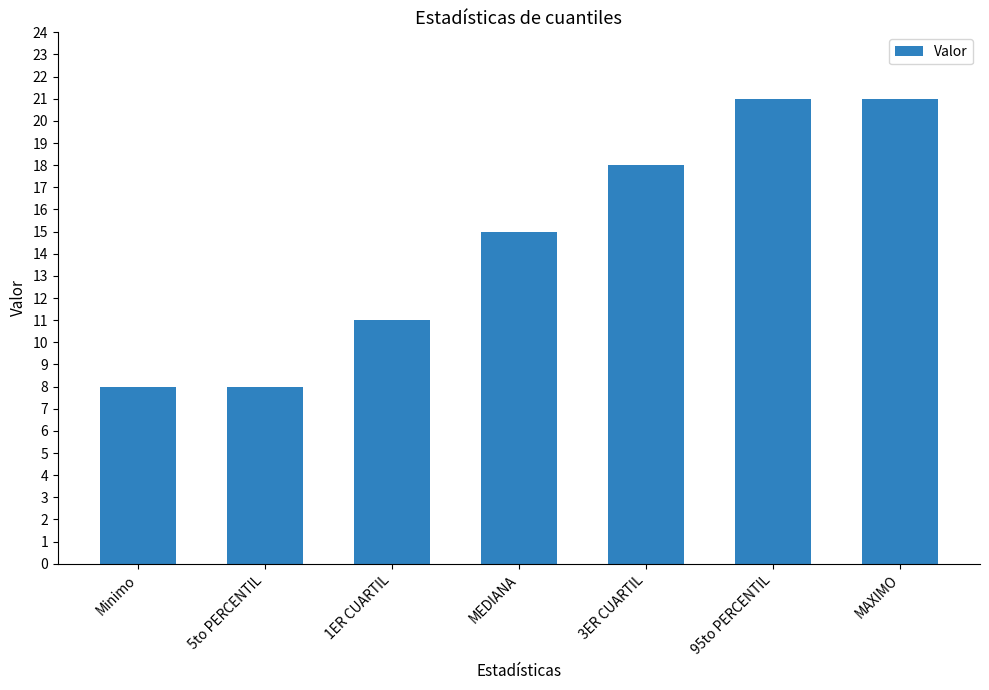

How many data points are less than 15?

3